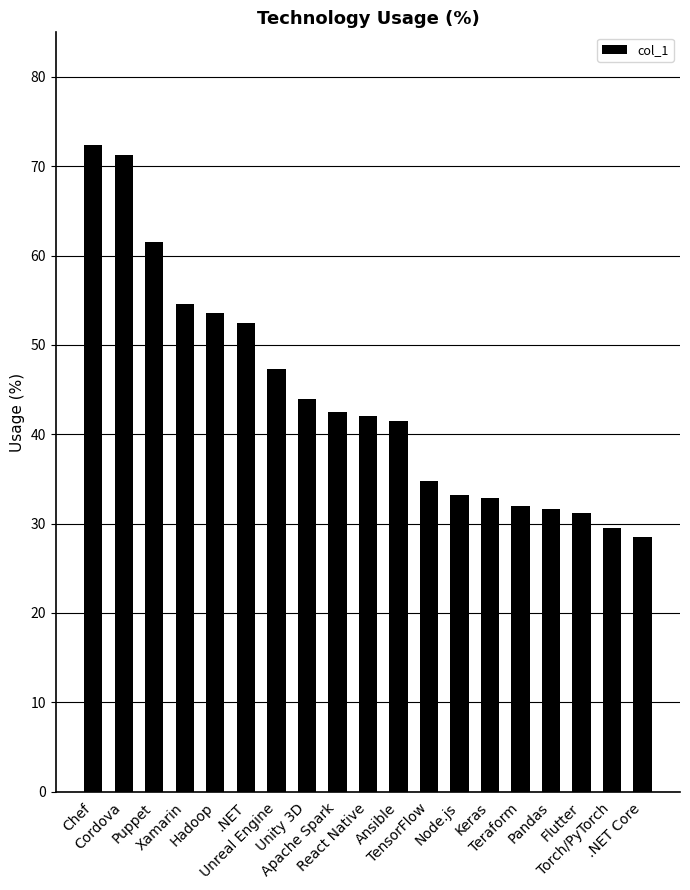

What is the value of the 3rd bar from the left?

61.5